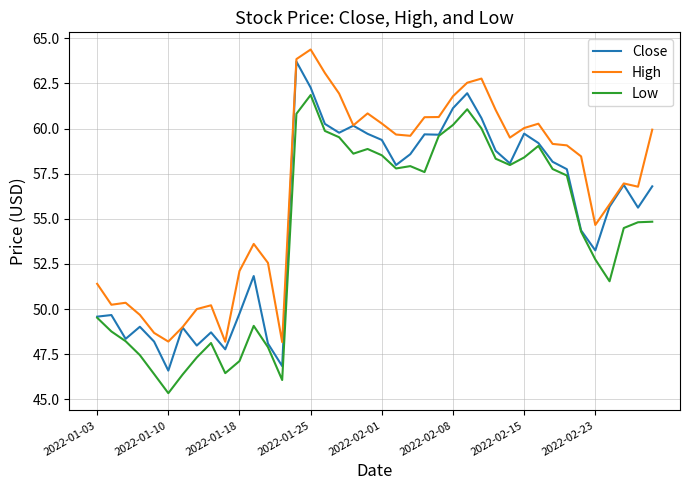

What is the greatest value displayed?

64.4